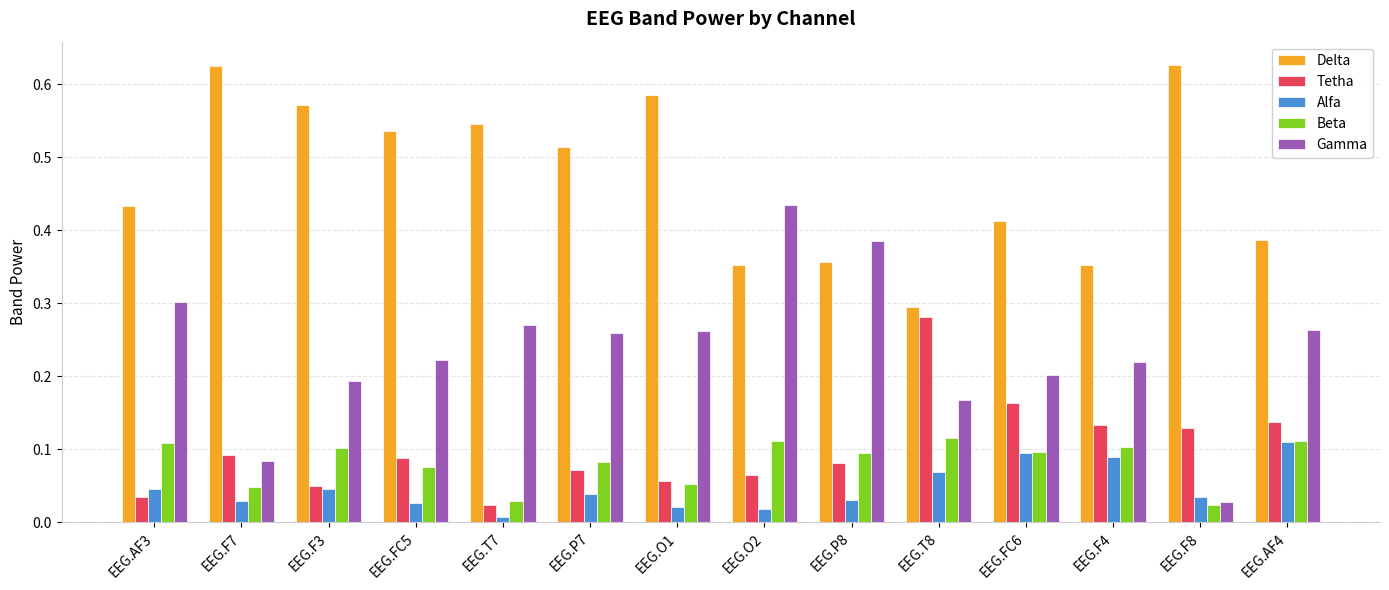

Are the bars horizontal?

No